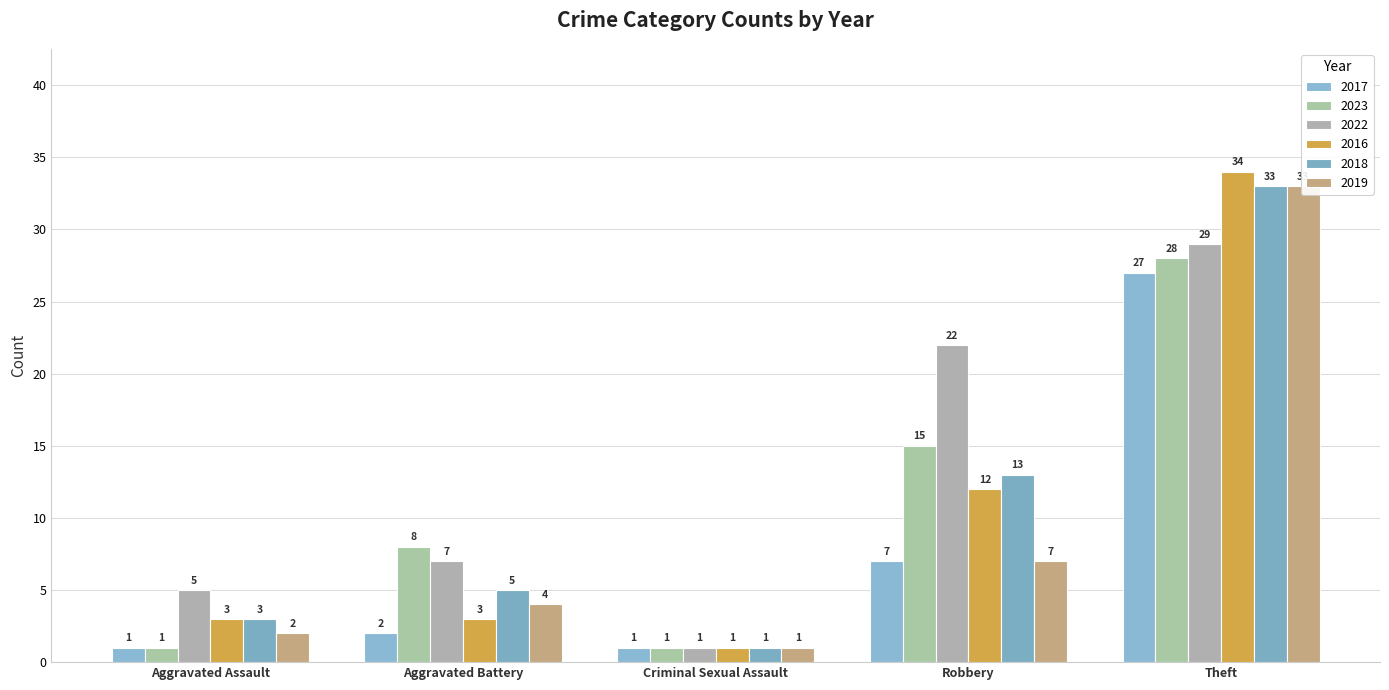

How many distinct data groups are displayed?

6